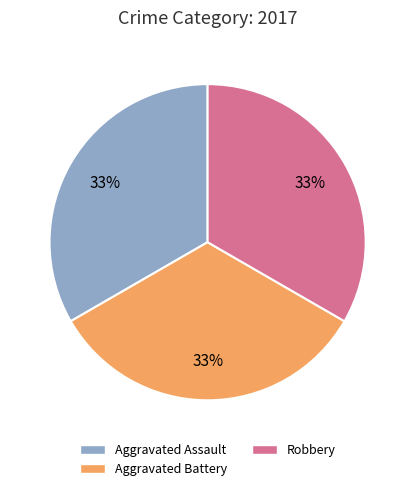

Is there any slice that represents more than half of the pie?

No